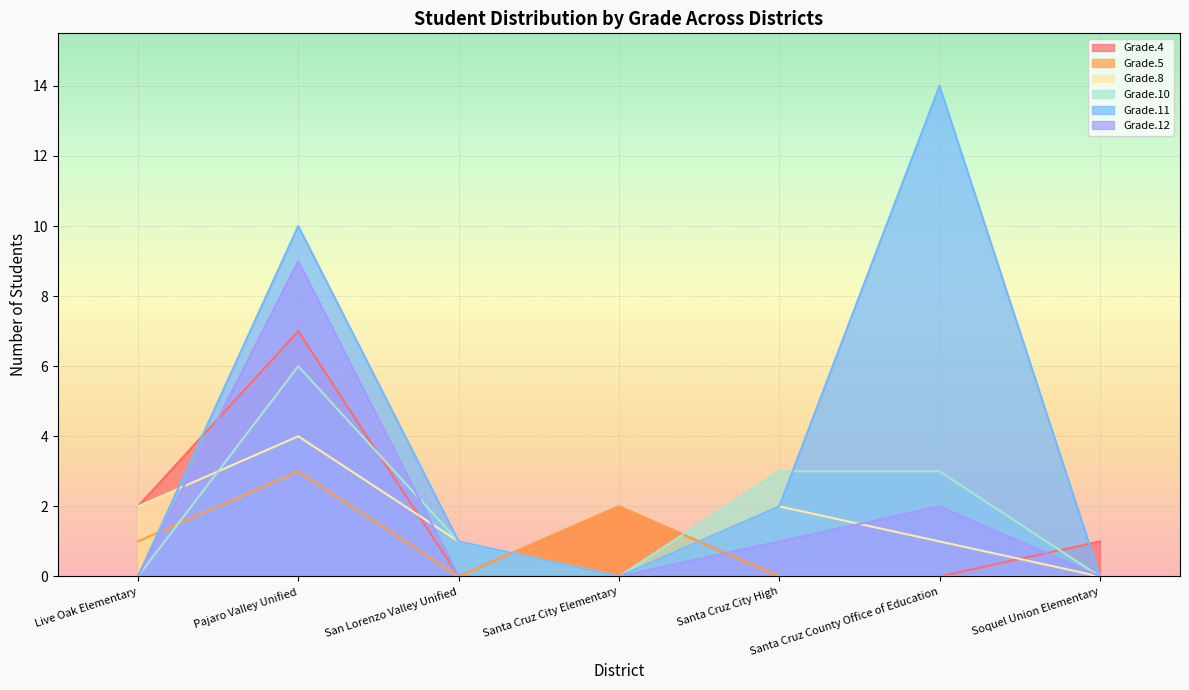

Count the number of categories in the chart.

7